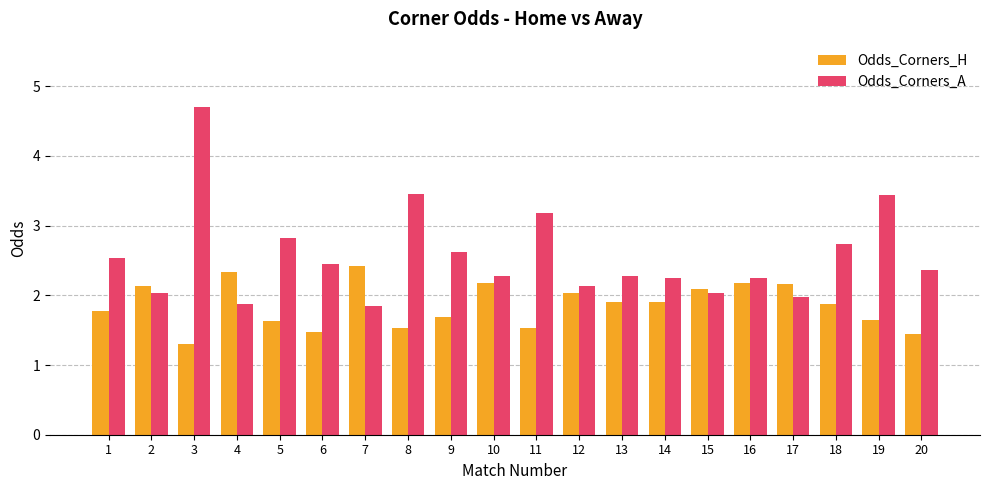

Which series has the largest range (max minus min)?

Odds_Corners_A